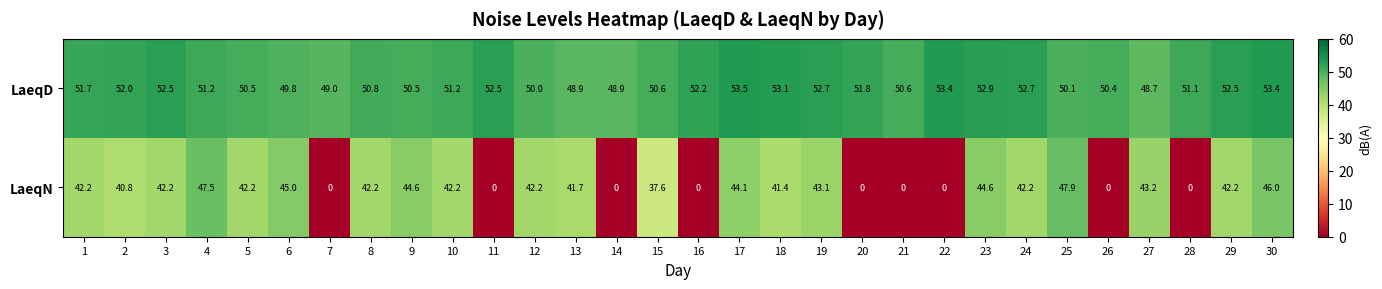

Count the number of categories in the chart.

30